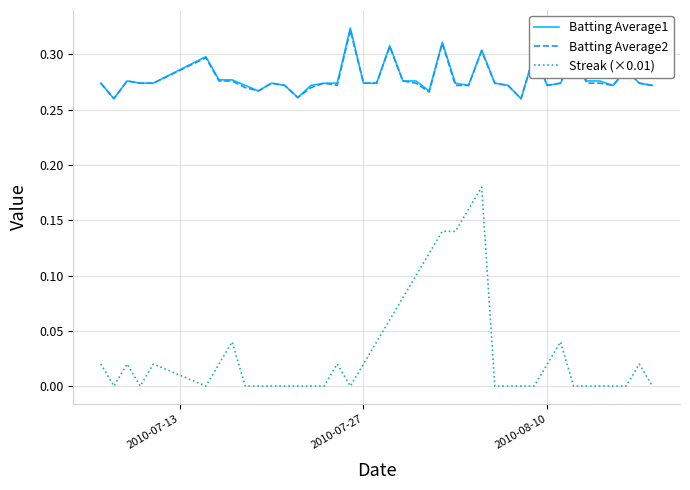

Which series has the largest range (max minus min)?

Streak (×0.01)